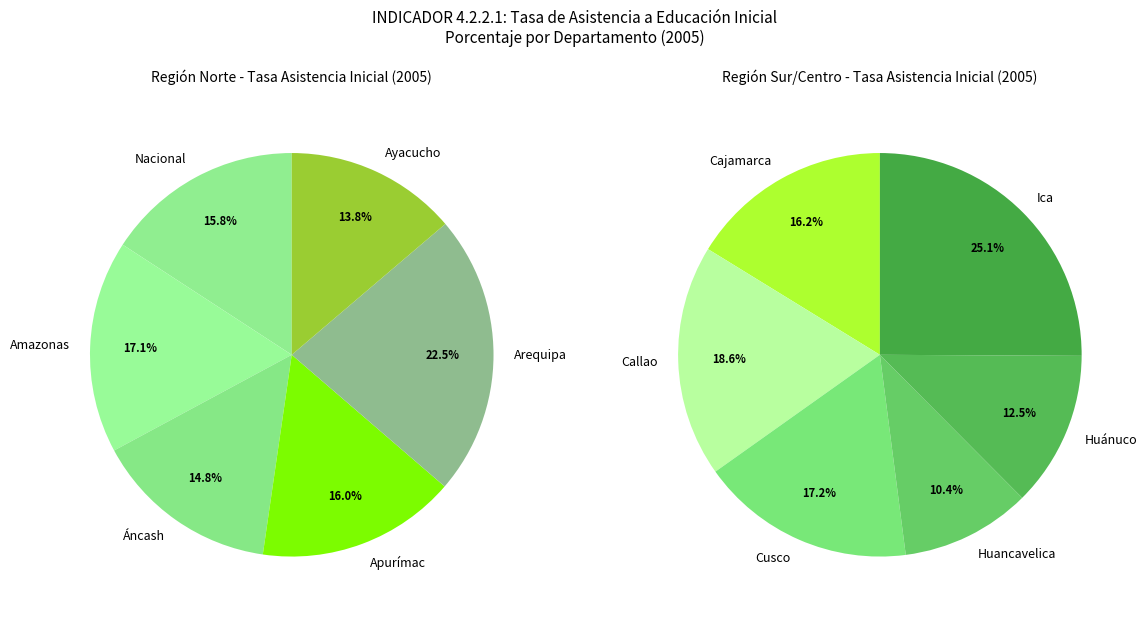

What is the largest slice in the pie chart?

Arequipa